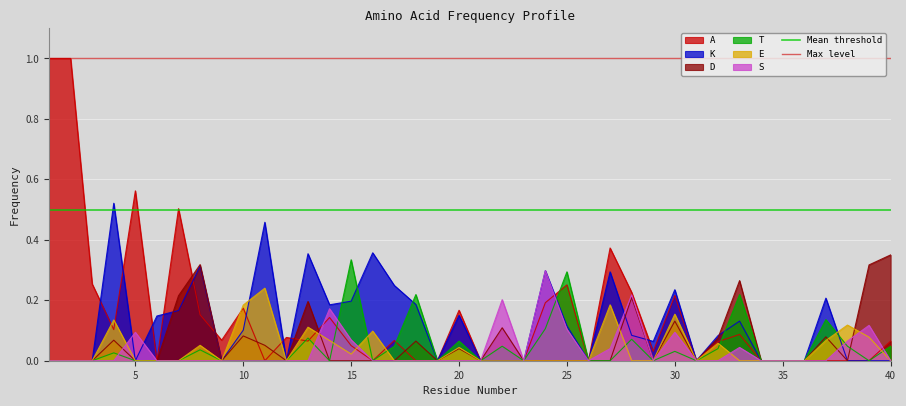

What is the sum of the Max level values at 5 and 0?

2.0